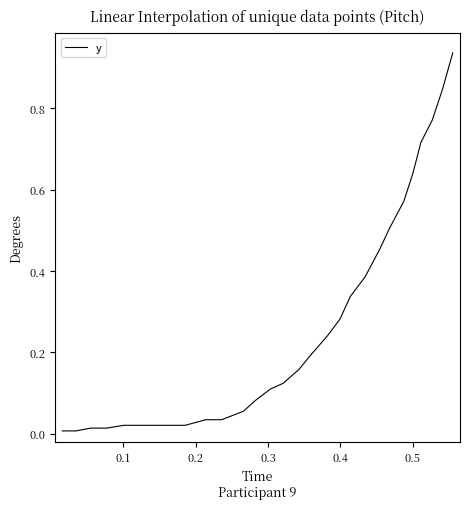

Does the chart display data point markers on the line(s)?

No